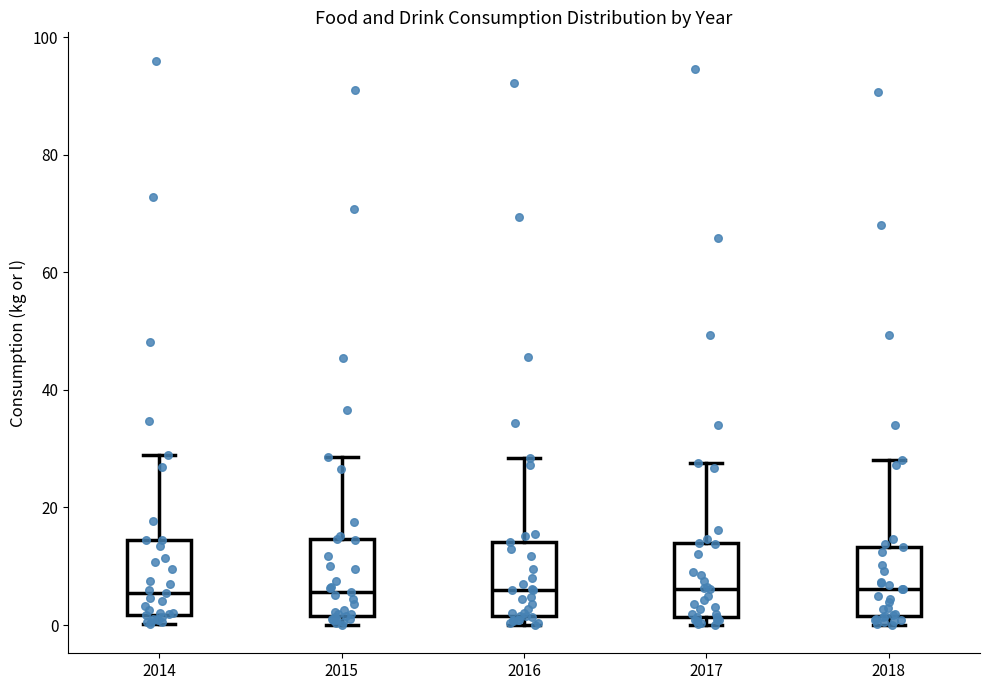

Reading left to right, read every box against the y-axis: the position of its median line, the range the box covers, and the ends of its whiskers. The values are not printed on the chart, so give them approximately, as read against the axis.

2014: median 6, box 2 to 14, whiskers 0 to 28
2015: median 6, box 2 to 14, whiskers 0 to 28
2016: median 6, box 2 to 14, whiskers 0 to 28
2017: median 6, box 2 to 14, whiskers 0 to 28
2018: median 6, box 2 to 14, whiskers 0 to 28